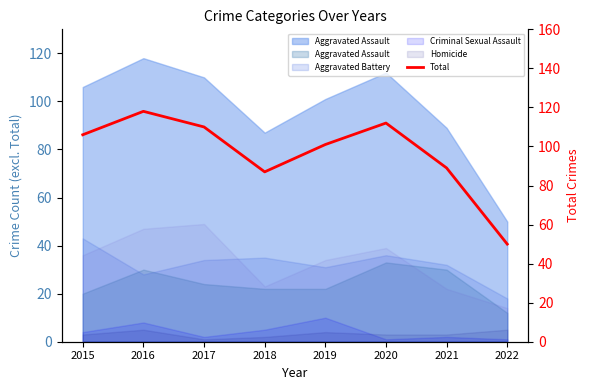

Does the chart display data point markers on the line(s)?

No